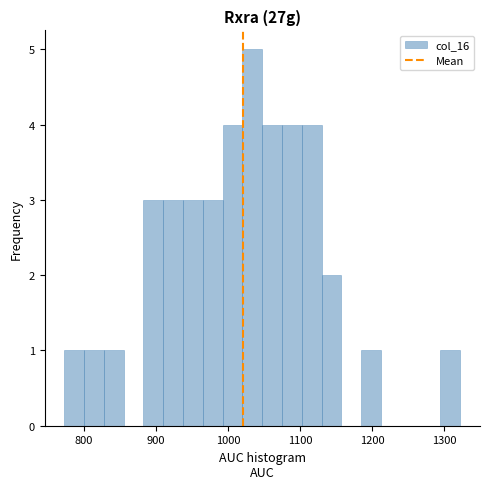

Read against the x-axis, roughly where is the centre of the tallest bar?

1030